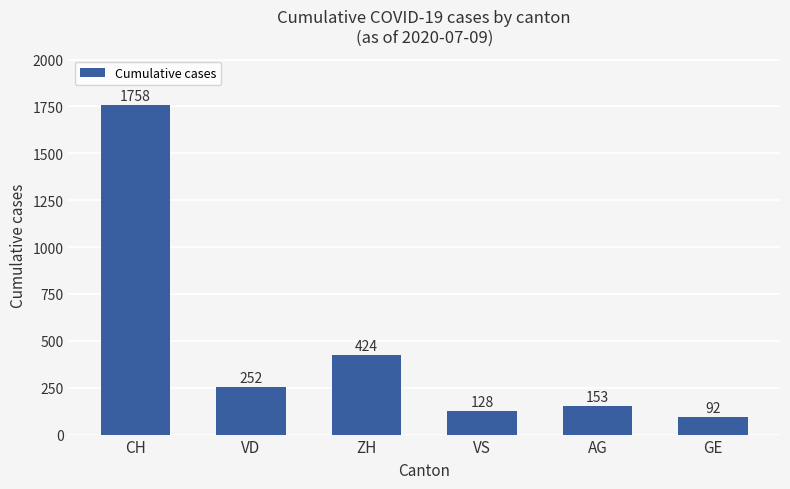

What is the ratio of the value at AG to the value at ZH?

0.4